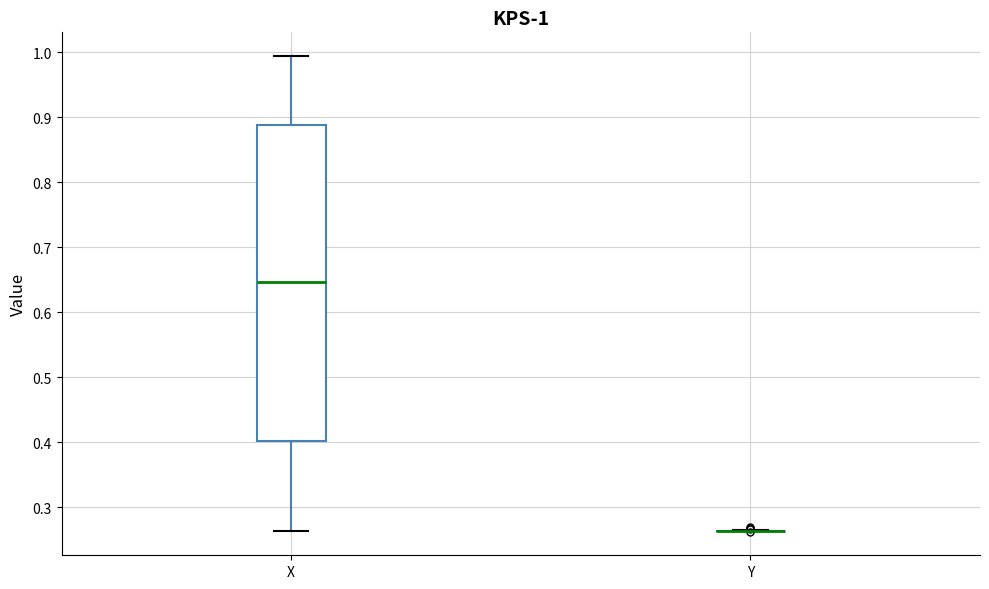

Comparing the boxes themselves (not the whiskers), which one is the tallest?

X